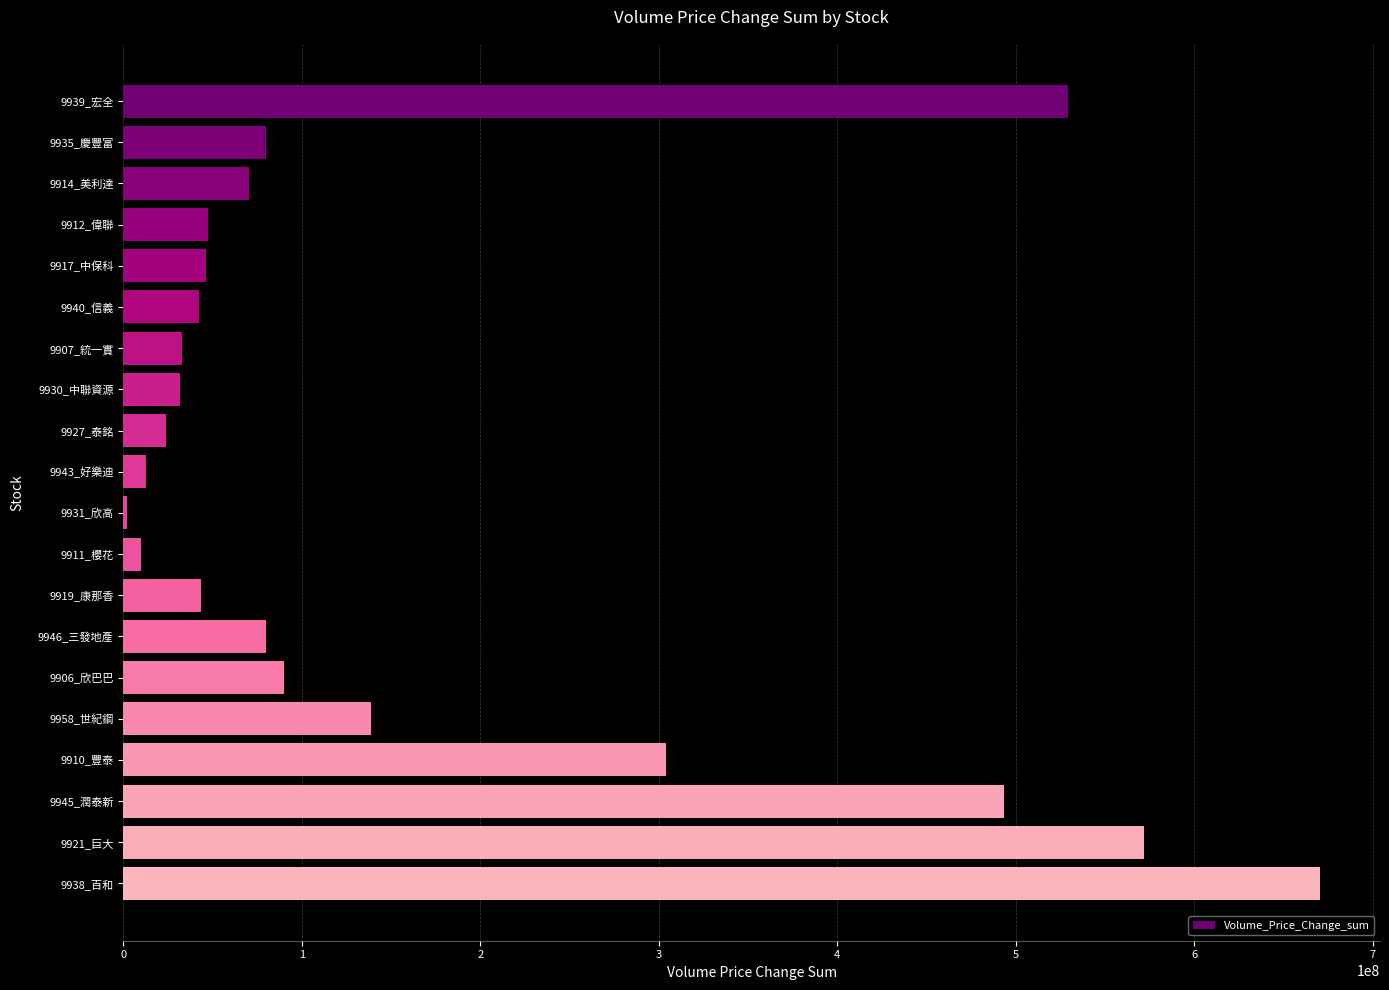

What is the maximum value shown in the chart?

670511604